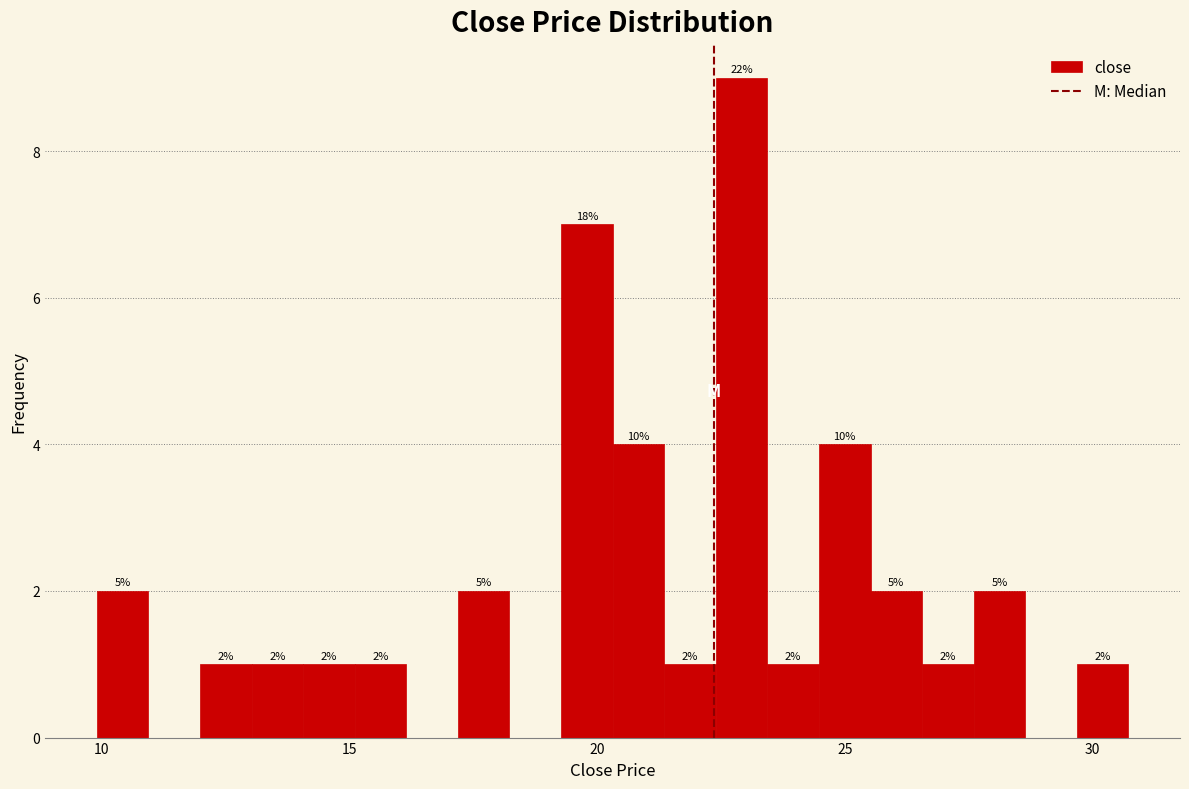

Around what value on the x-axis is the tallest bar? Give the approximate position of its centre, as read against the axis.

23.0